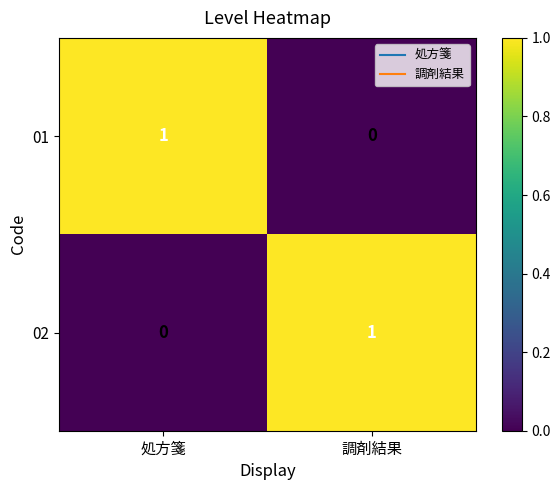

How many categories are shown in the chart?

2